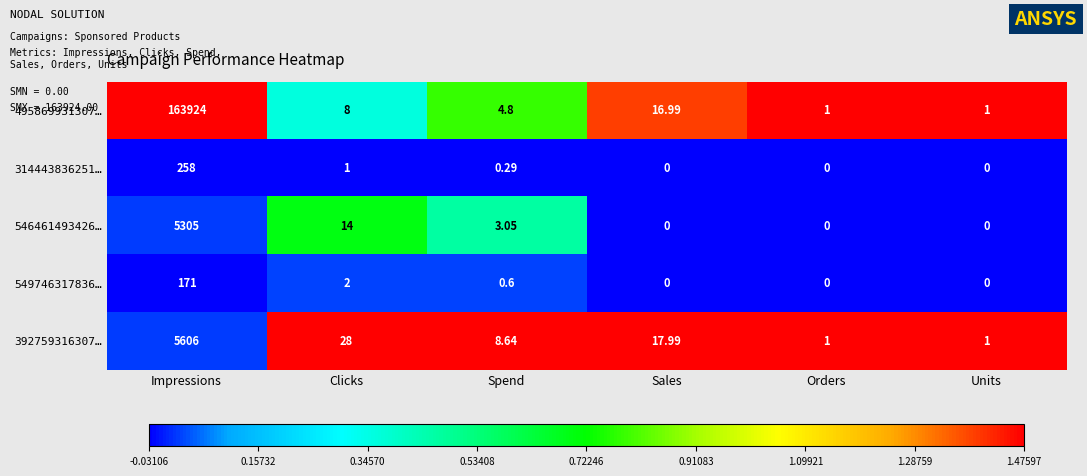

Which category has the highest value in the 546461493426… series?

Impressions